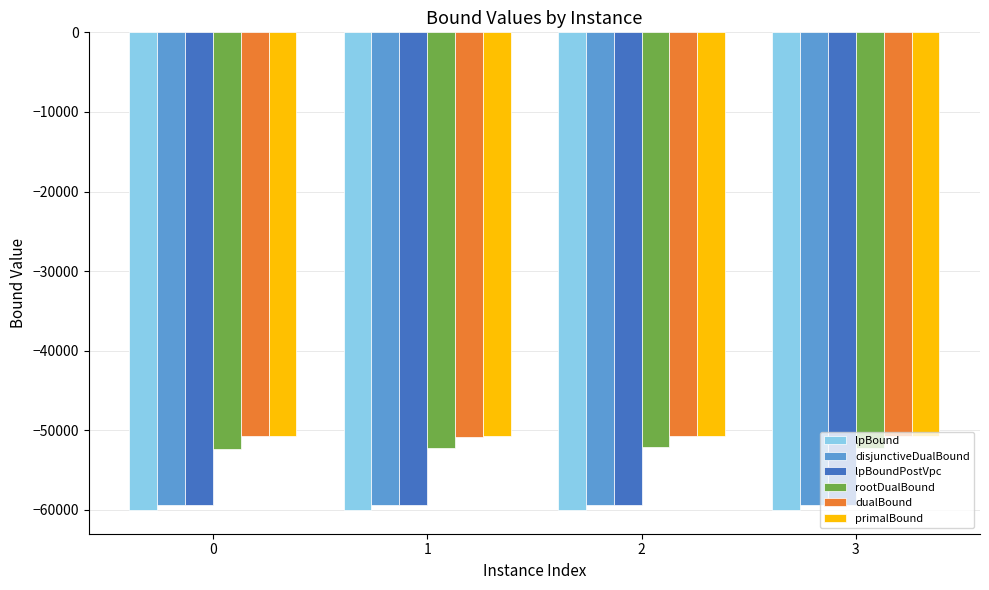

The lpBoundPostVpc series shows -91140.5 at 0. True or false?

False